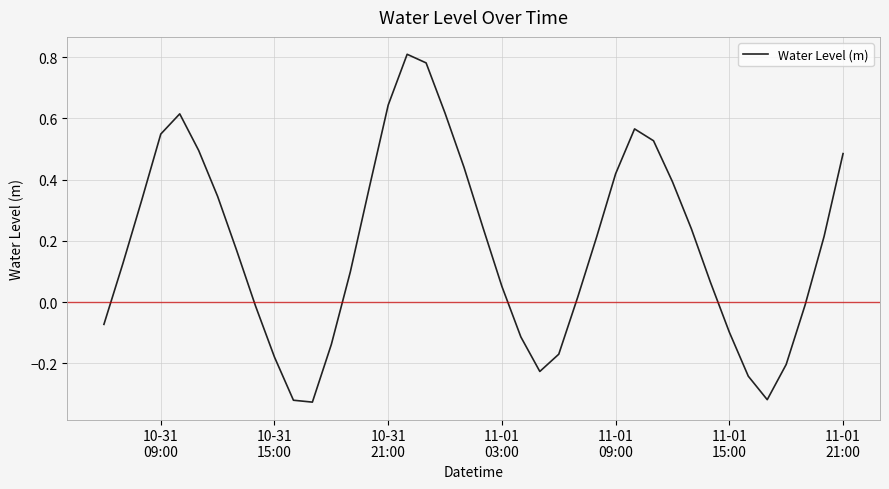

How many lines are shown in the chart?

1